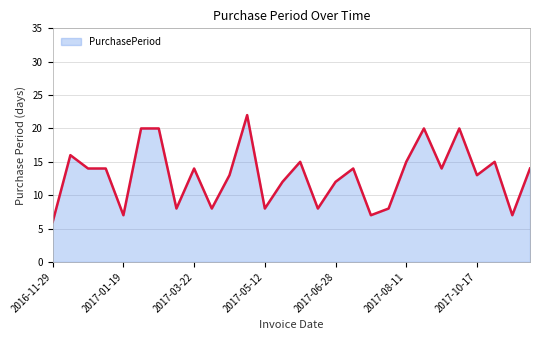

Reading left to right, list all the values displayed in this chart.

6	16	14	14	7	20	20	8	14	8	13	22	8	12	15	8	12	14	7	8	15	20	14	20	13	15	7	14